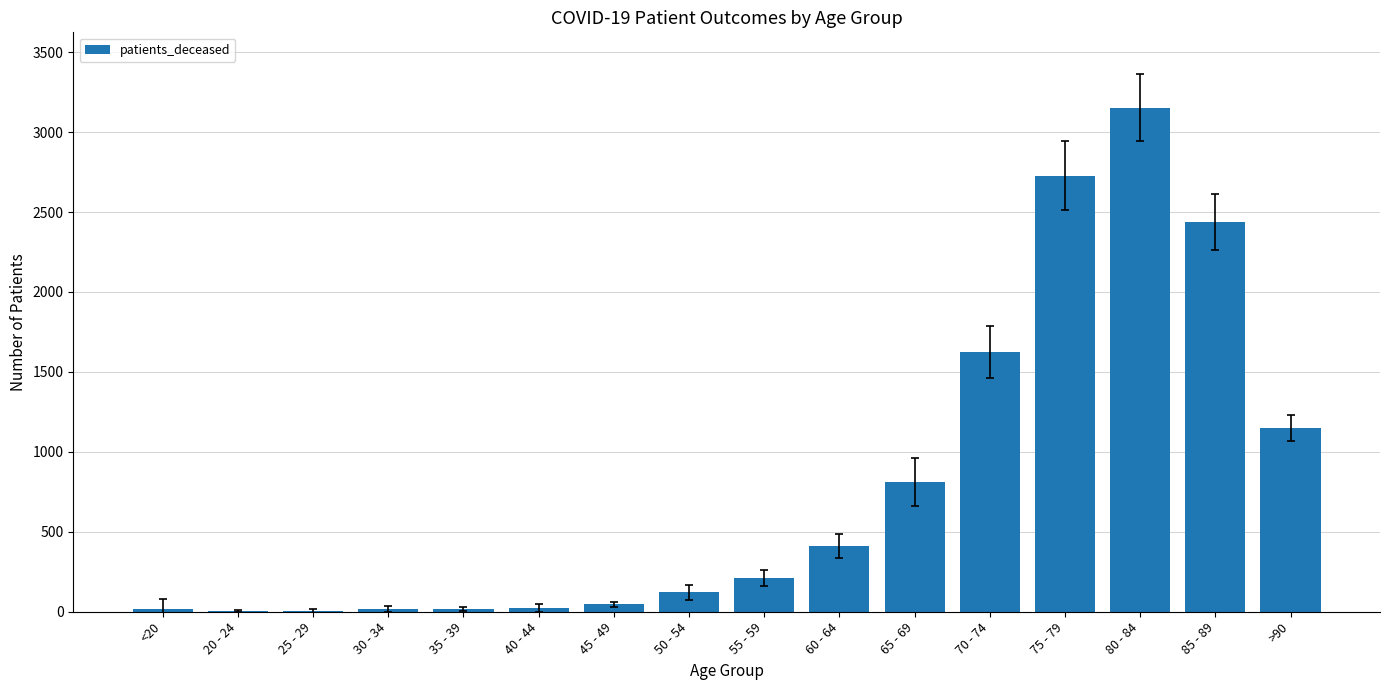

Between 50 - 54 and 80 - 84, which is larger?

80 - 84